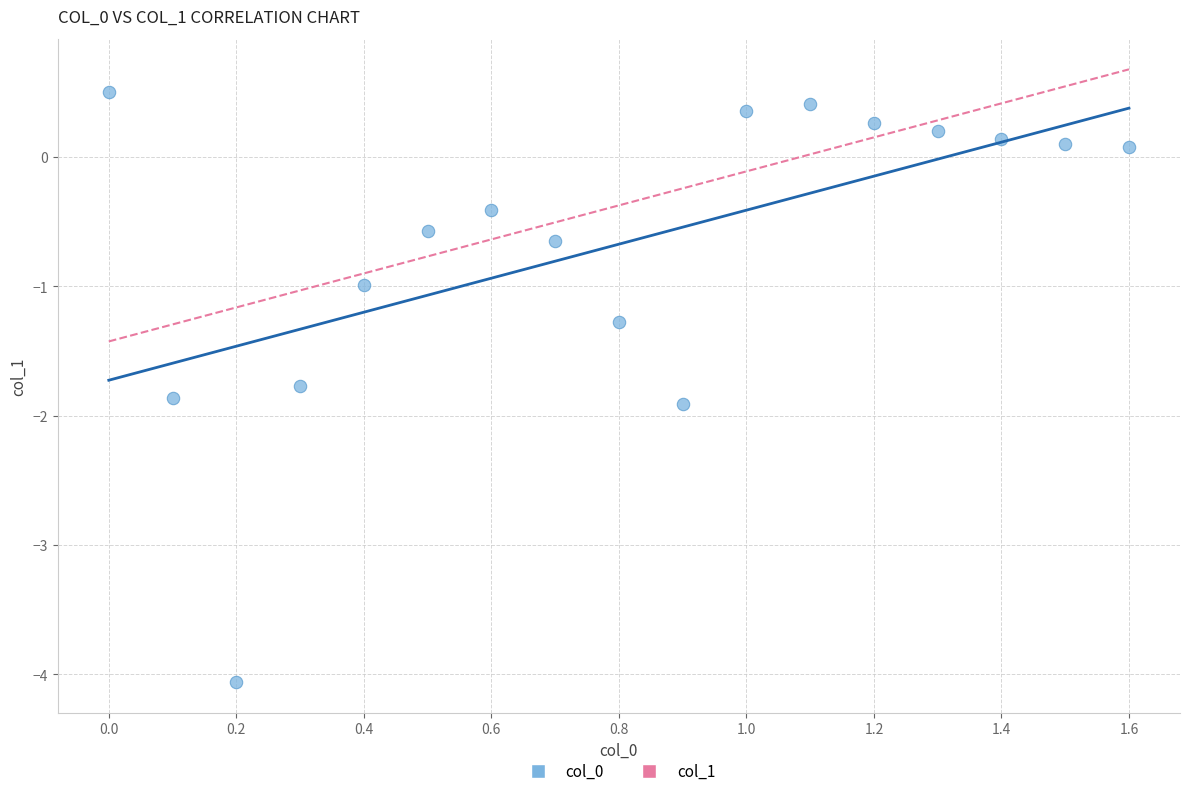

What is the range of X values (max minus min)?

1.6